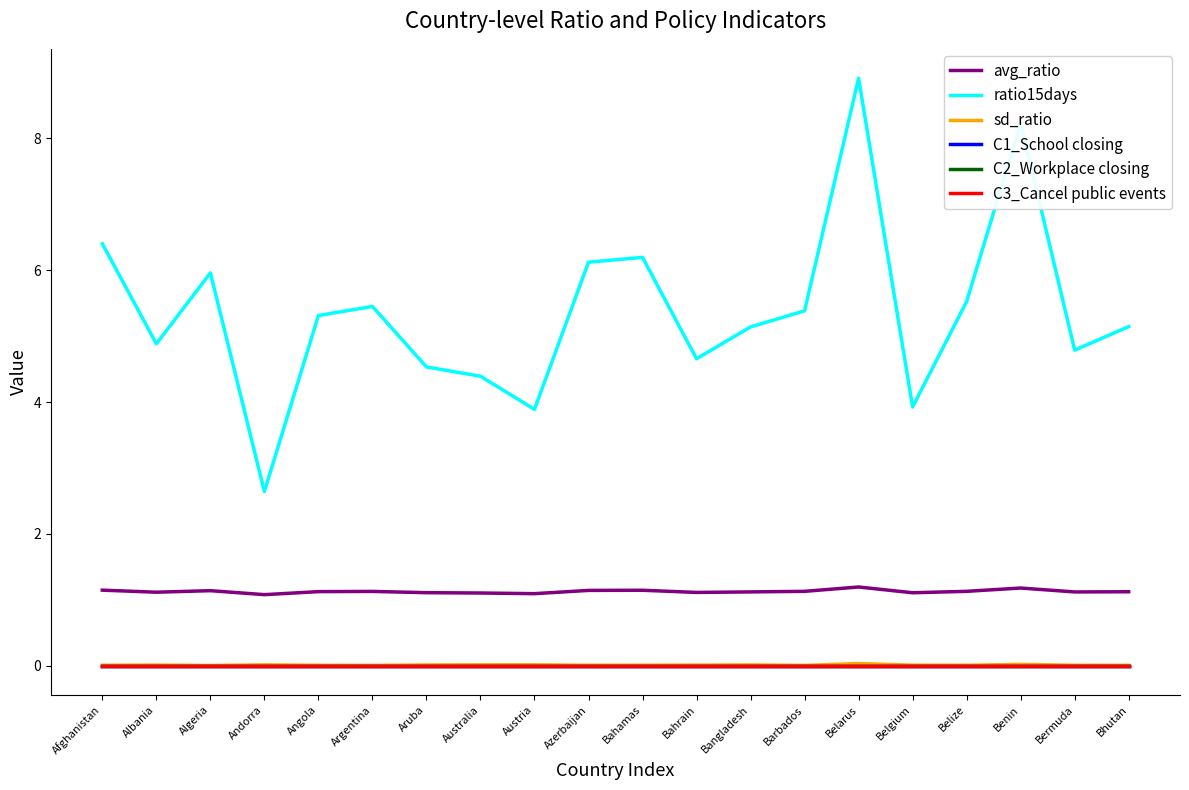

Does the chart display data point markers on the line(s)?

No